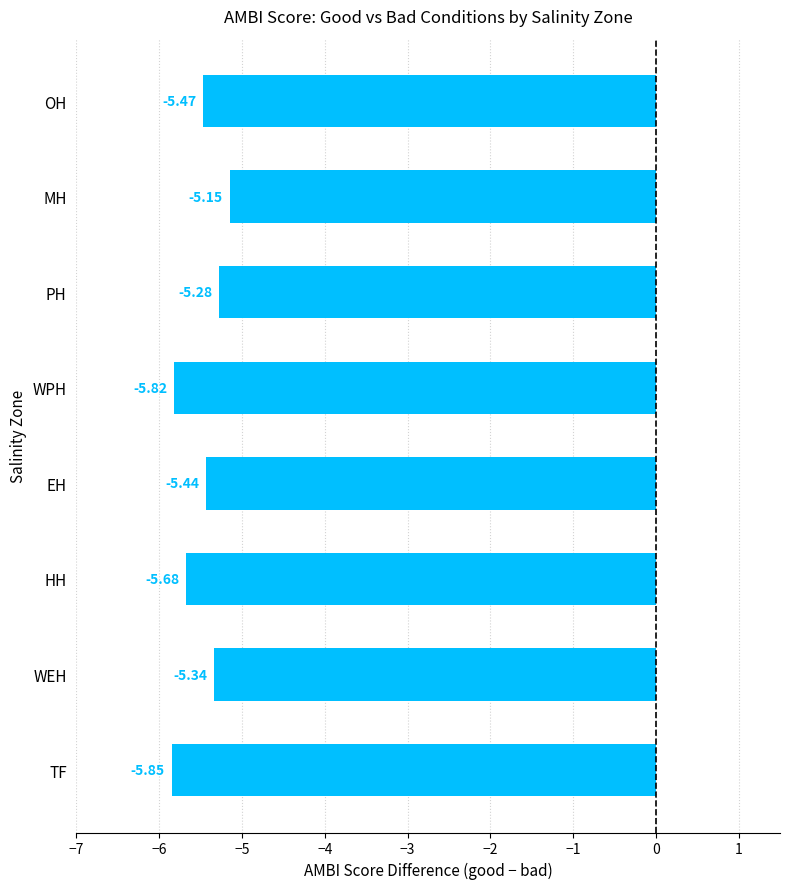

Between HH and PH, which is larger?

PH